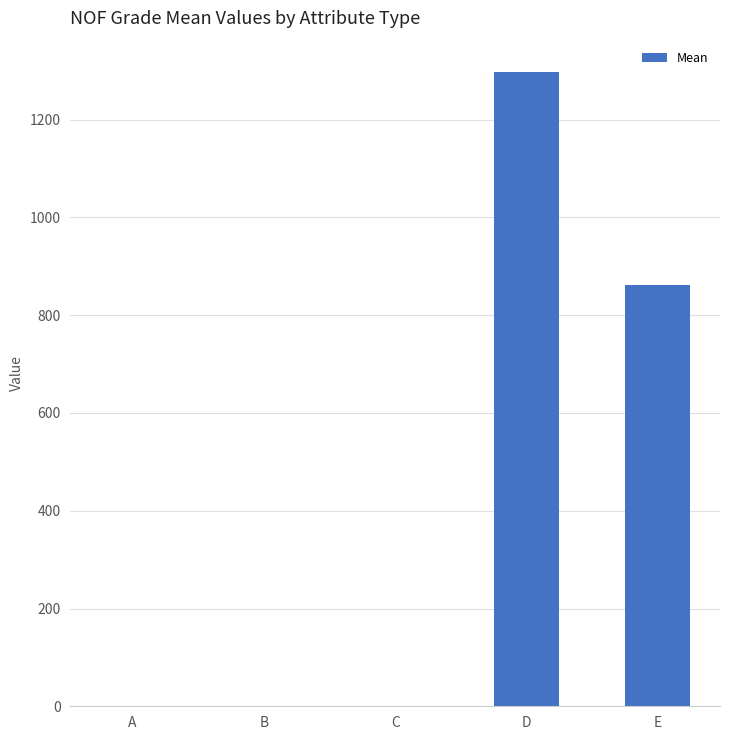

Which category has the highest value across all series?

D